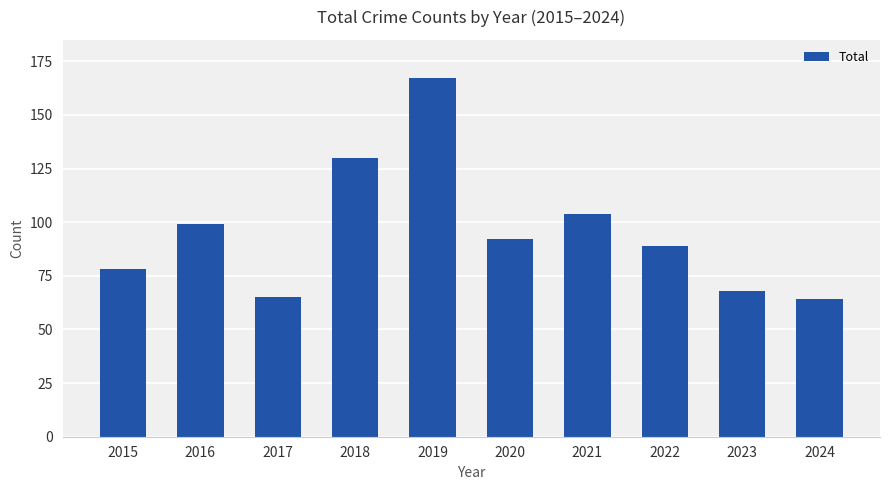

At which label is the value closest to 115?

2021